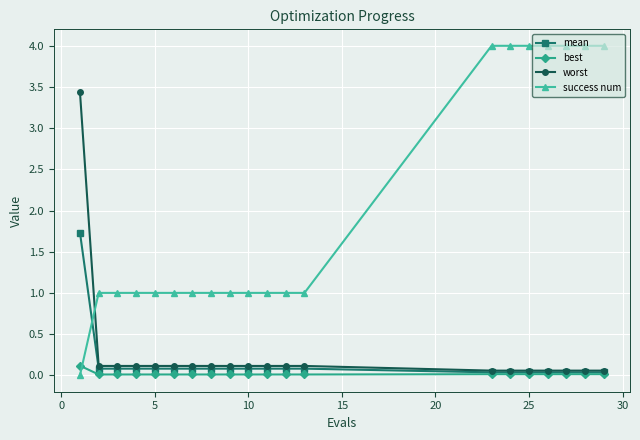

Rank the series by their maximum value, from highest to lowest.

success num, worst, mean, best